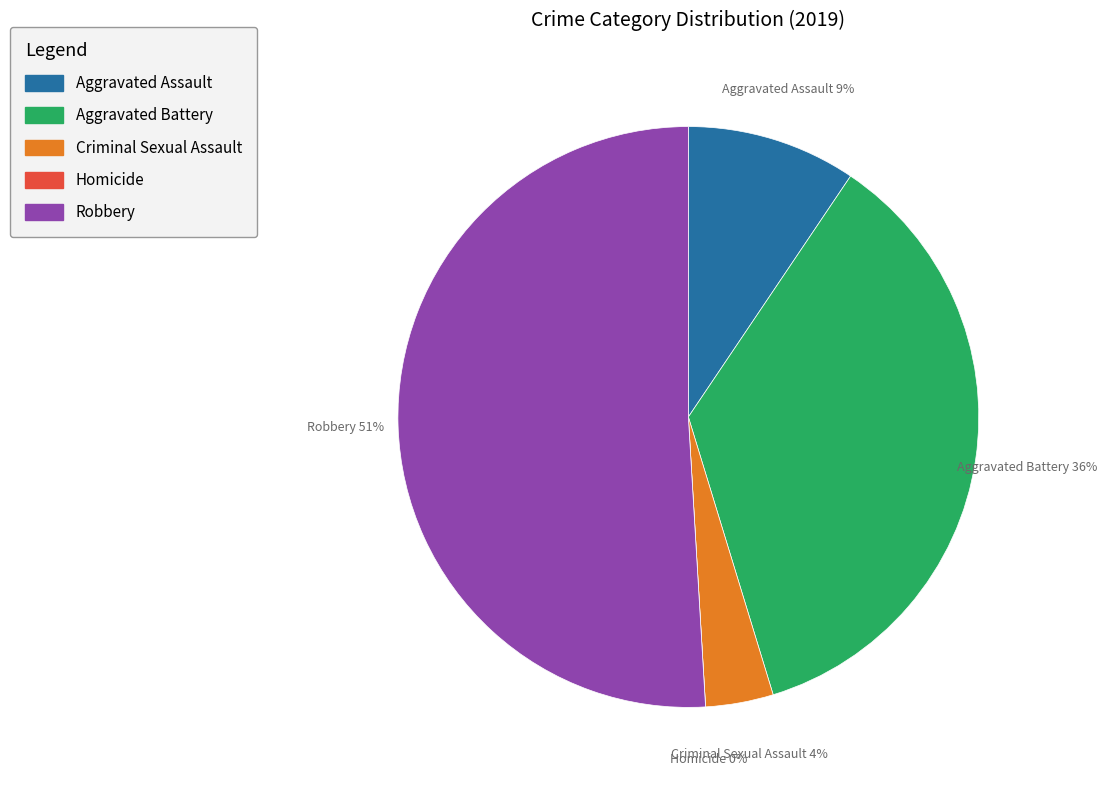

What is the ratio of the value at Aggravated Assault to the value at Robbery?

0.2